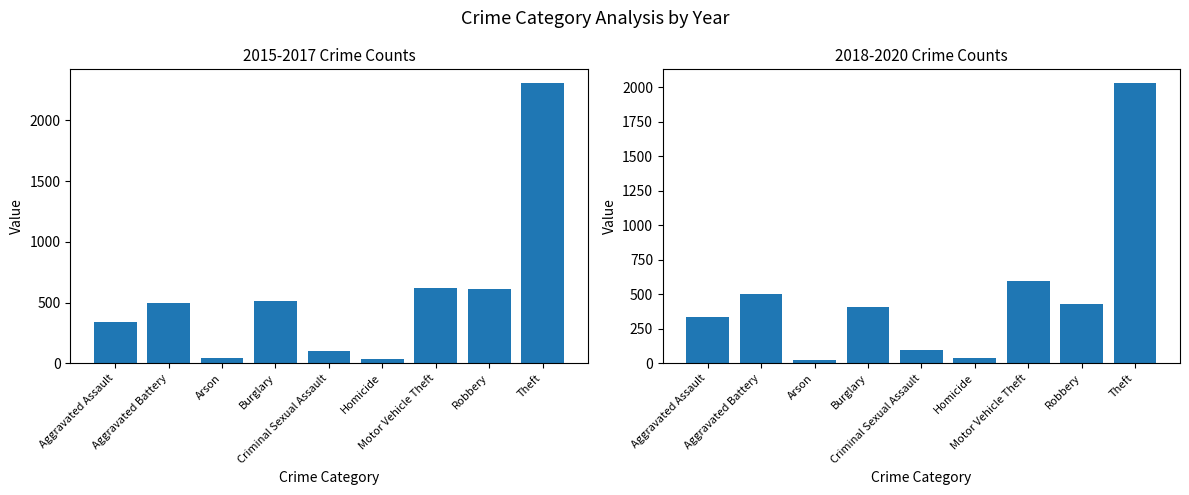

At which label does 2018-2020 Total first exceed 410?

Aggravated Battery